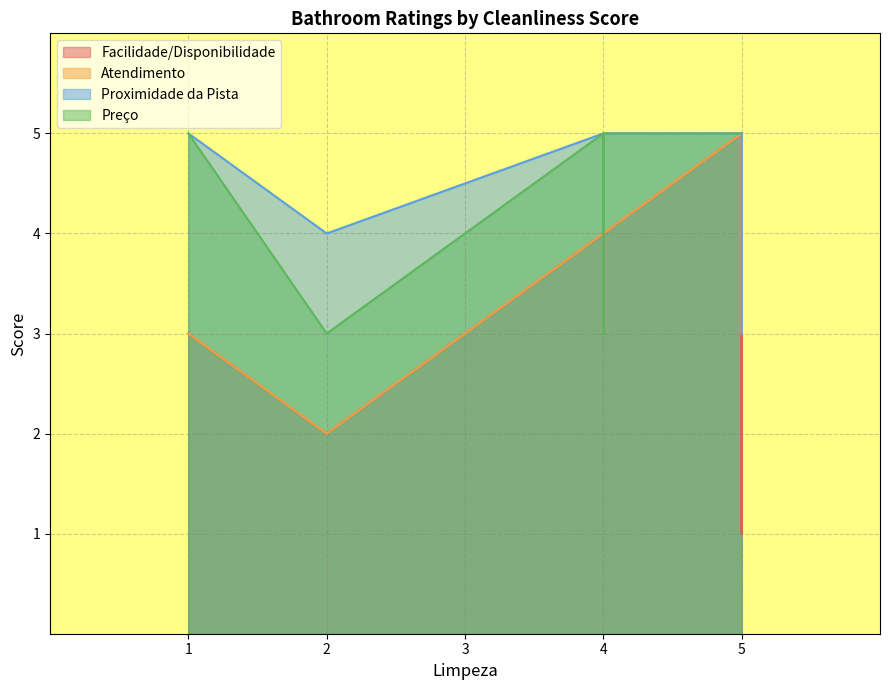

Is it true that Preço equals 5 at 2?

False